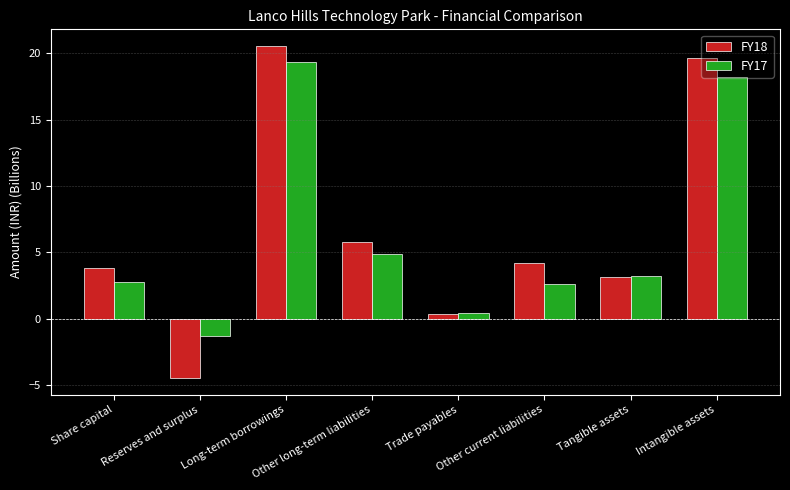

Reading left to right, extract all data points from this chart.

FY18: 3.9	-4.5	20.5	5.7	0.4	4.2	3.2	19.6
FY17: 2.8	-1.3	19.4	4.9	0.5	2.6	3.2	18.2